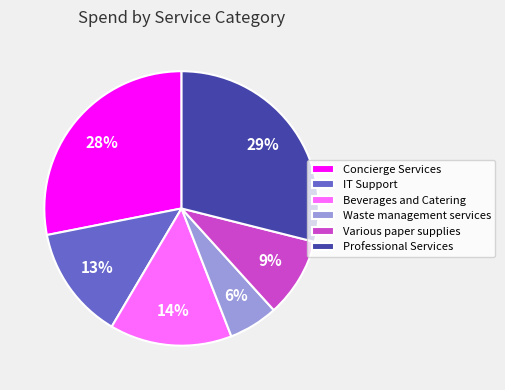

Count the number of slices in the pie.

6